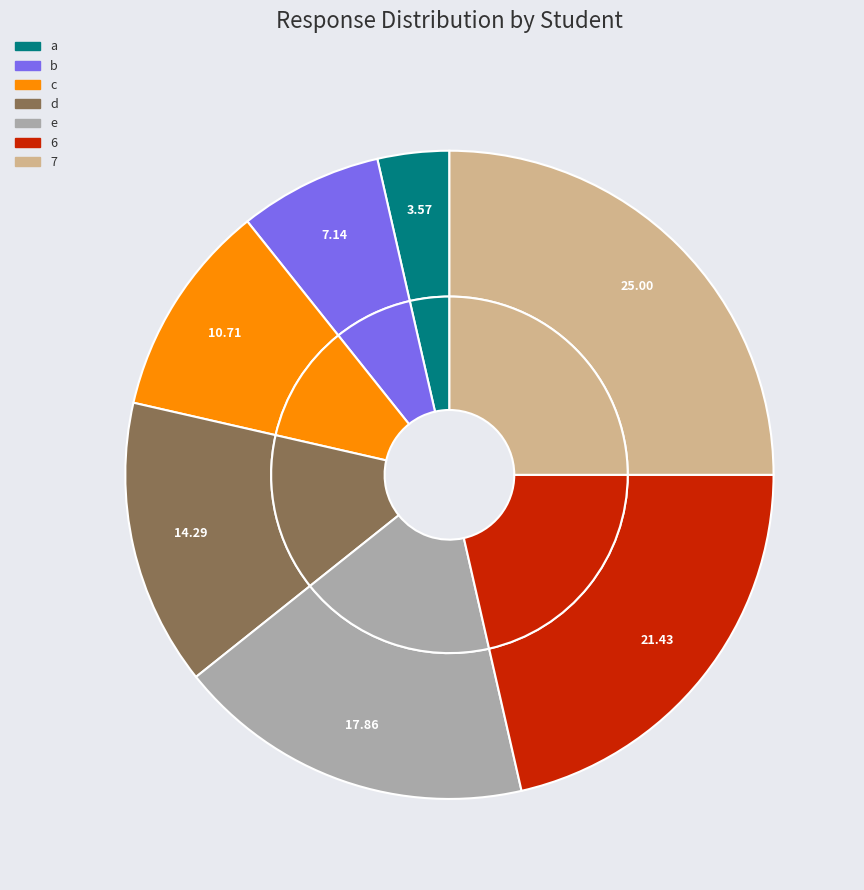

What is the total percentage of a and c?

14.3%